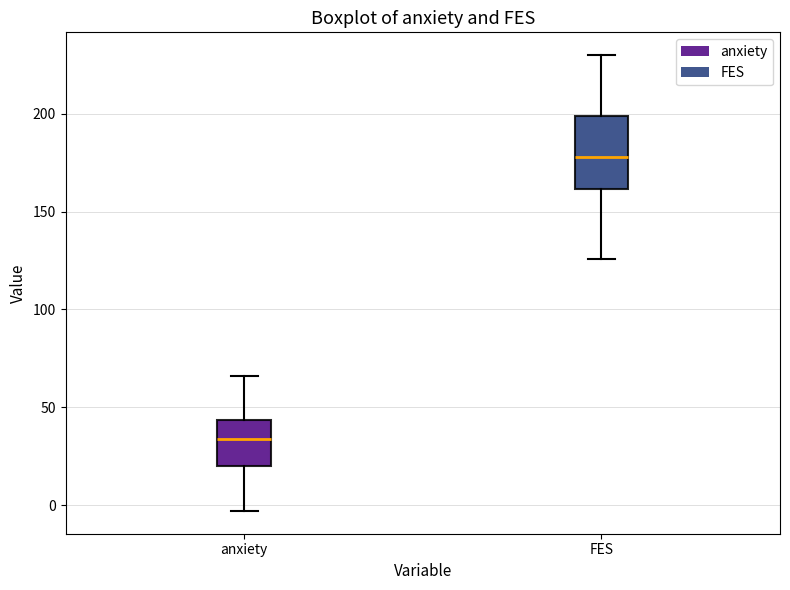

Reading left to right, read every box against the y-axis: the position of its median line, the range the box covers, and the ends of its whiskers. The values are not printed on the chart, so give them approximately, as read against the axis.

anxiety: median 35, box 20 to 45, whiskers -5 to 65
FES: median 180, box 160 to 200, whiskers 125 to 230